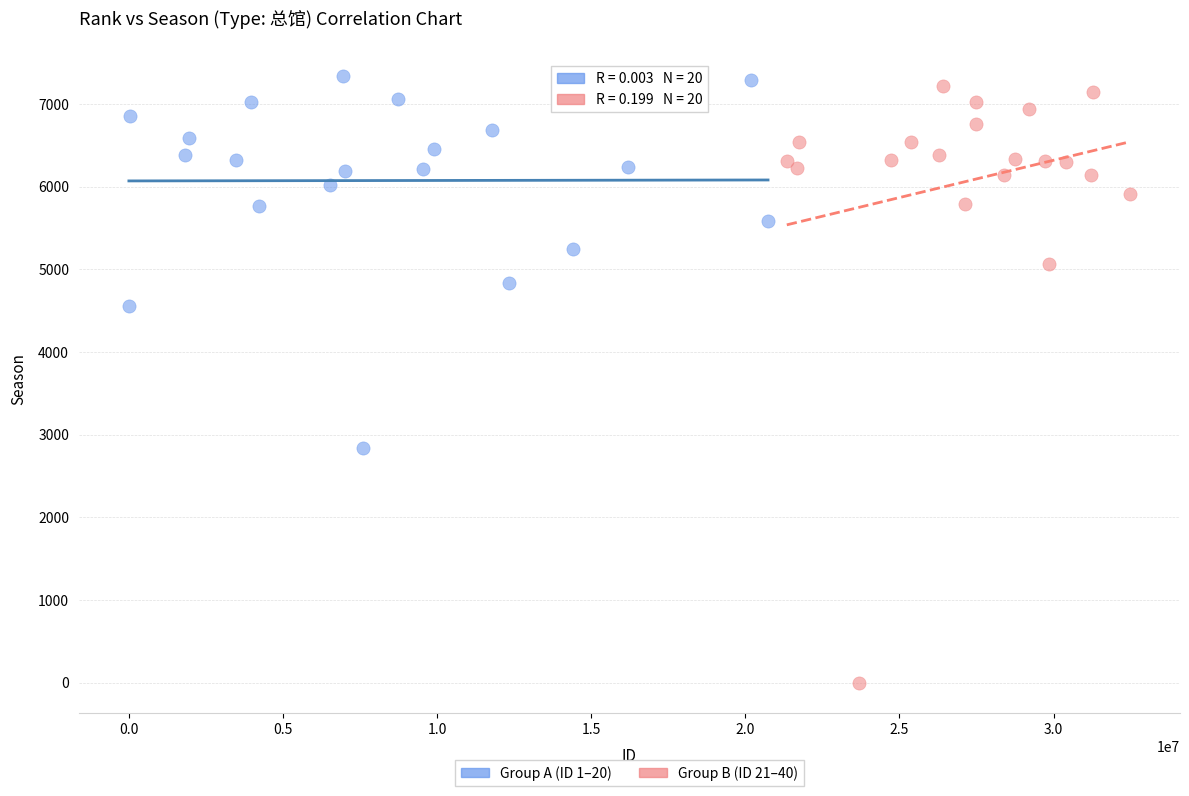

What are all the series names shown in the legend?

Group A (ID 1–20), Group B (ID 21–40)